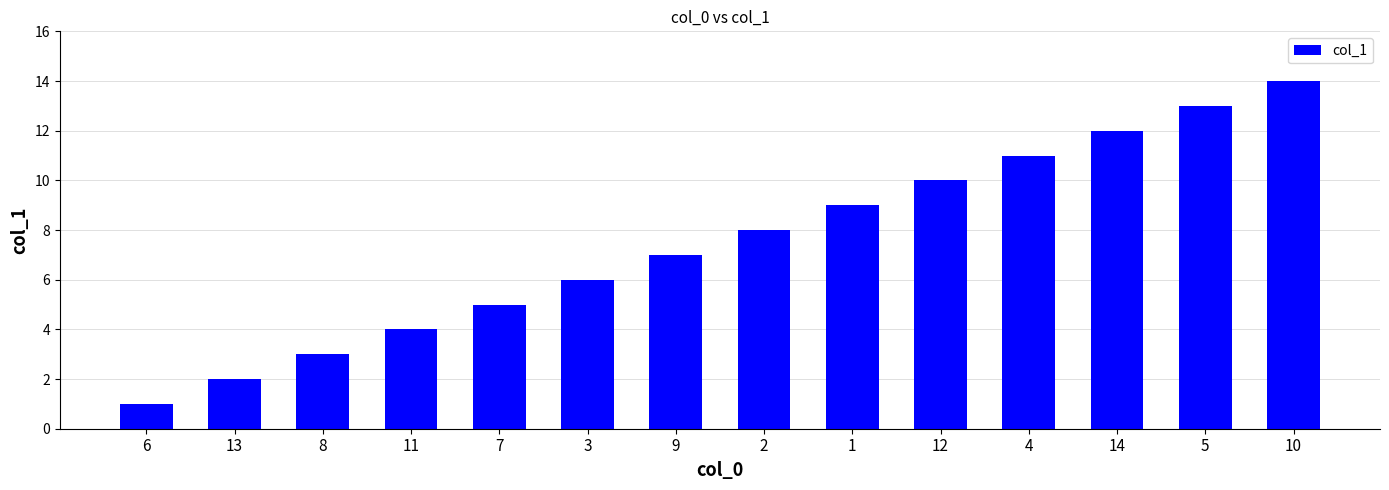

Is it true that the value at 12 is 18?

False